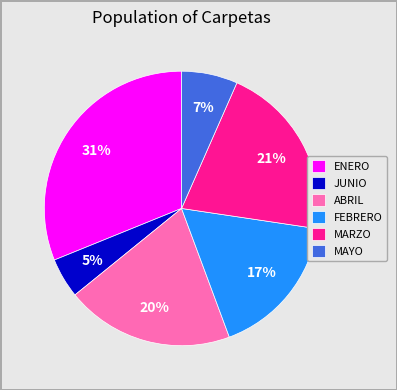

Does MARZO account for over 50% of the chart?

No